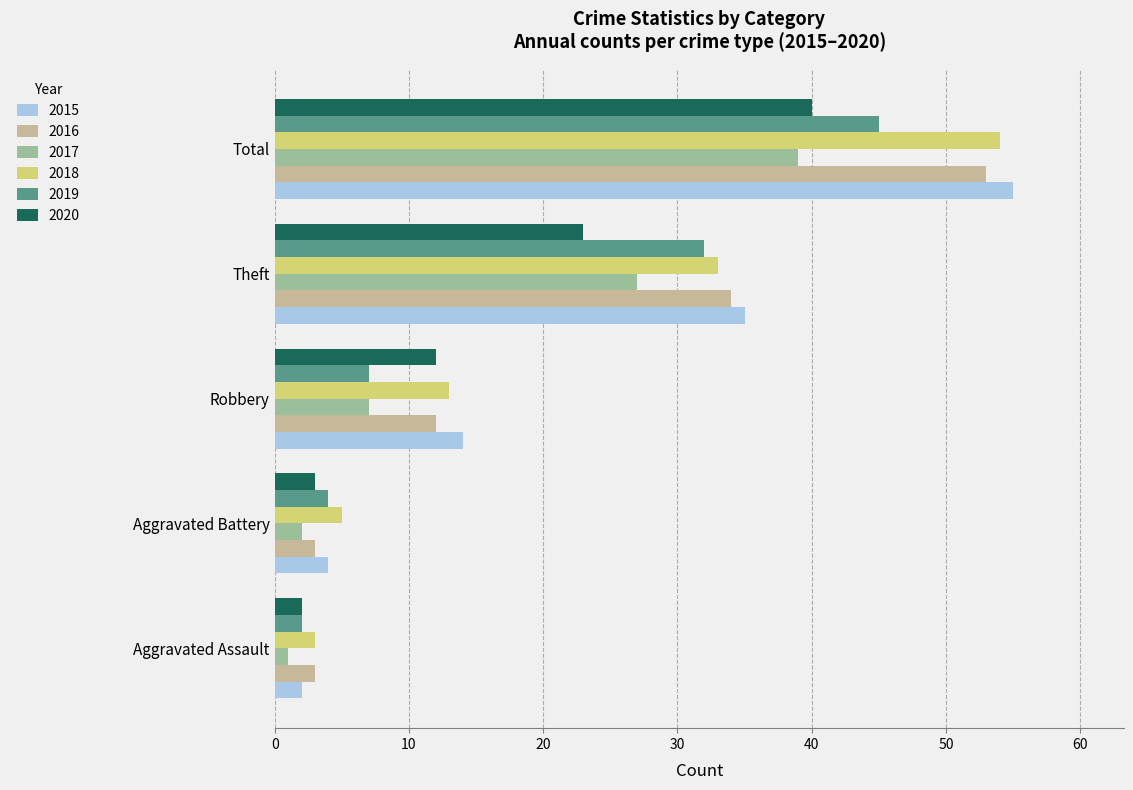

What is the sum of the 2015 values at Aggravated Battery and Theft?

39